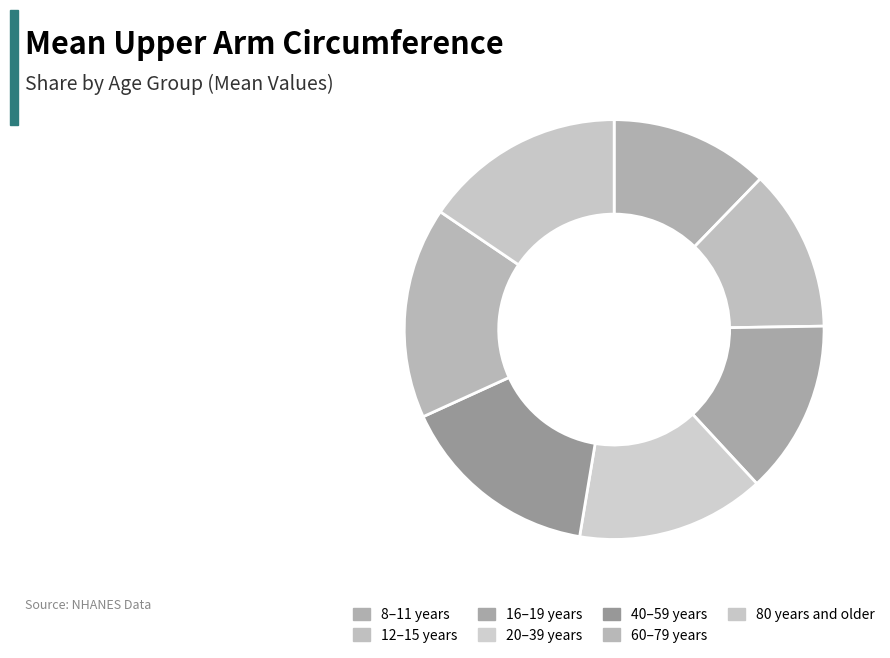

Is the sum of 80 years and older and 12–15 years greater than half?

No